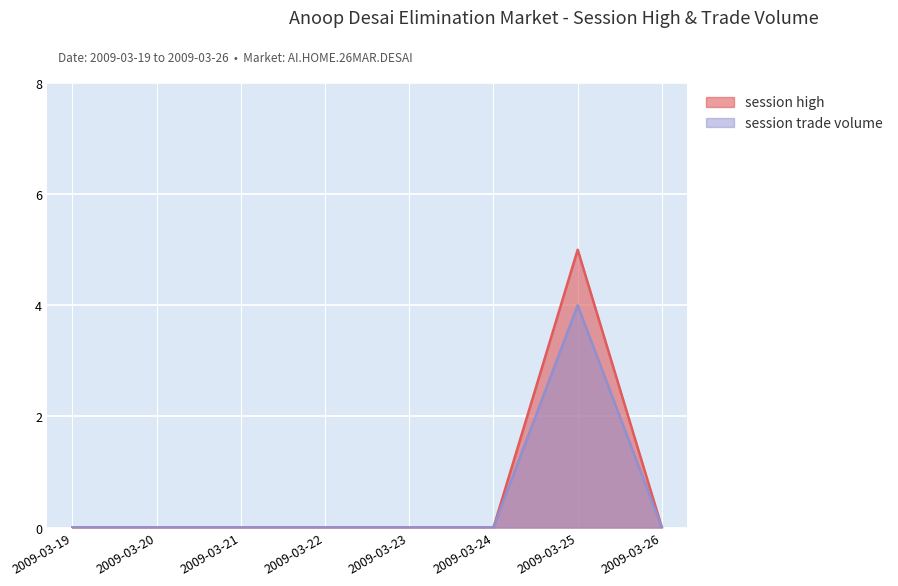

Is it true that session trade volume equals 0 at 2009-03-20?

True